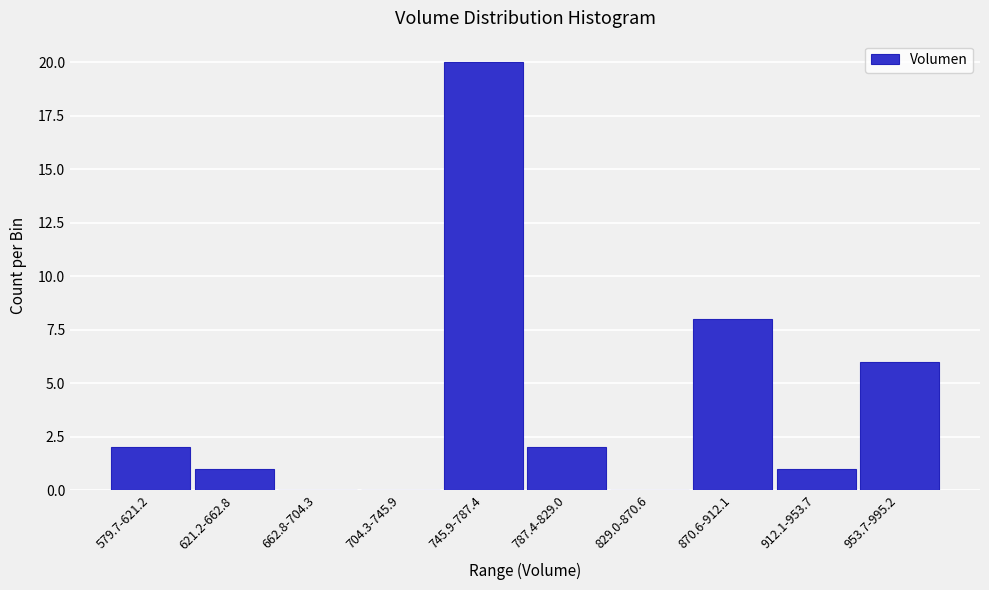

Reading right to left, what are all the values shown in this chart?

953.7-995.2=6	912.1-953.7=1	870.6-912.1=8	829.0-870.6=0	787.4-829.0=2	745.9-787.4=20	704.3-745.9=0	662.8-704.3=0	621.2-662.8=1	579.7-621.2=2